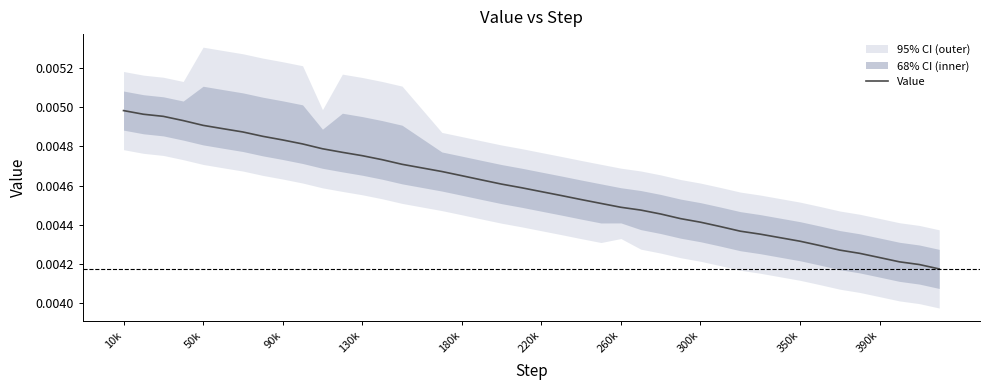

What position from the left is 90k?

9